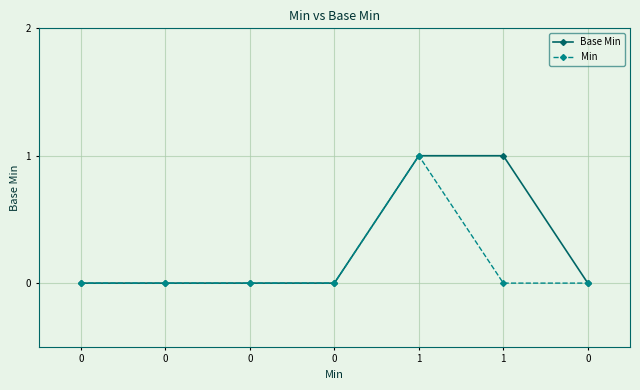

Does the chart have visible grid lines?

Yes